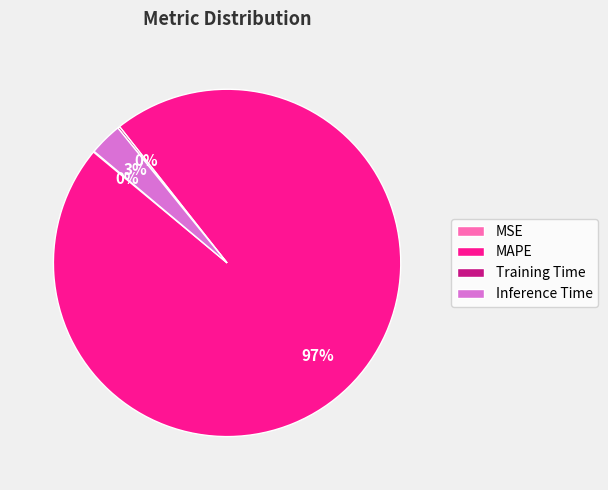

To the nearest percent, what is the difference between the largest and smallest slice percentages?

97%